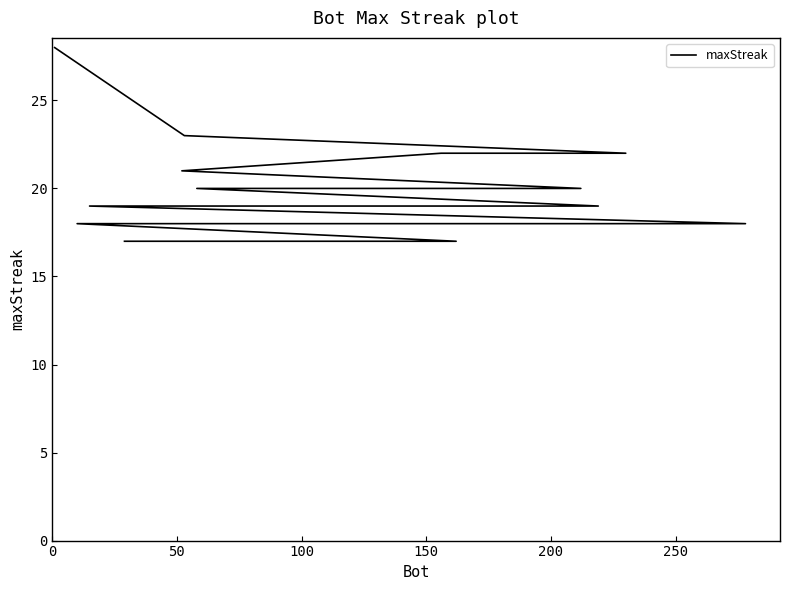

How many categories are shown in the chart?

20